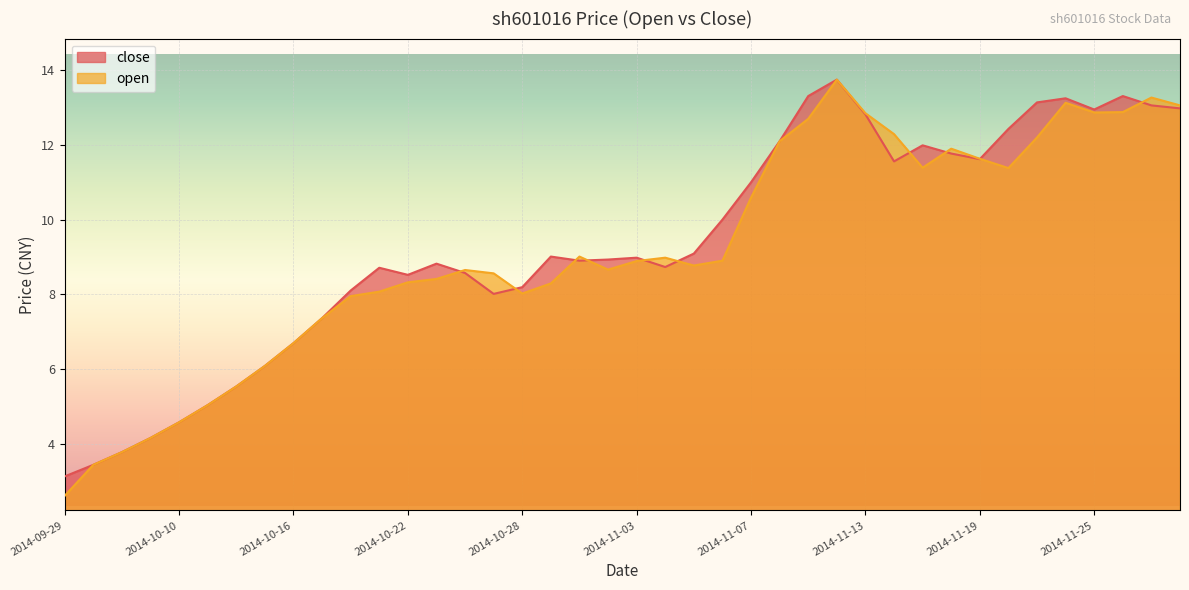

How many categories are shown in the chart?

40